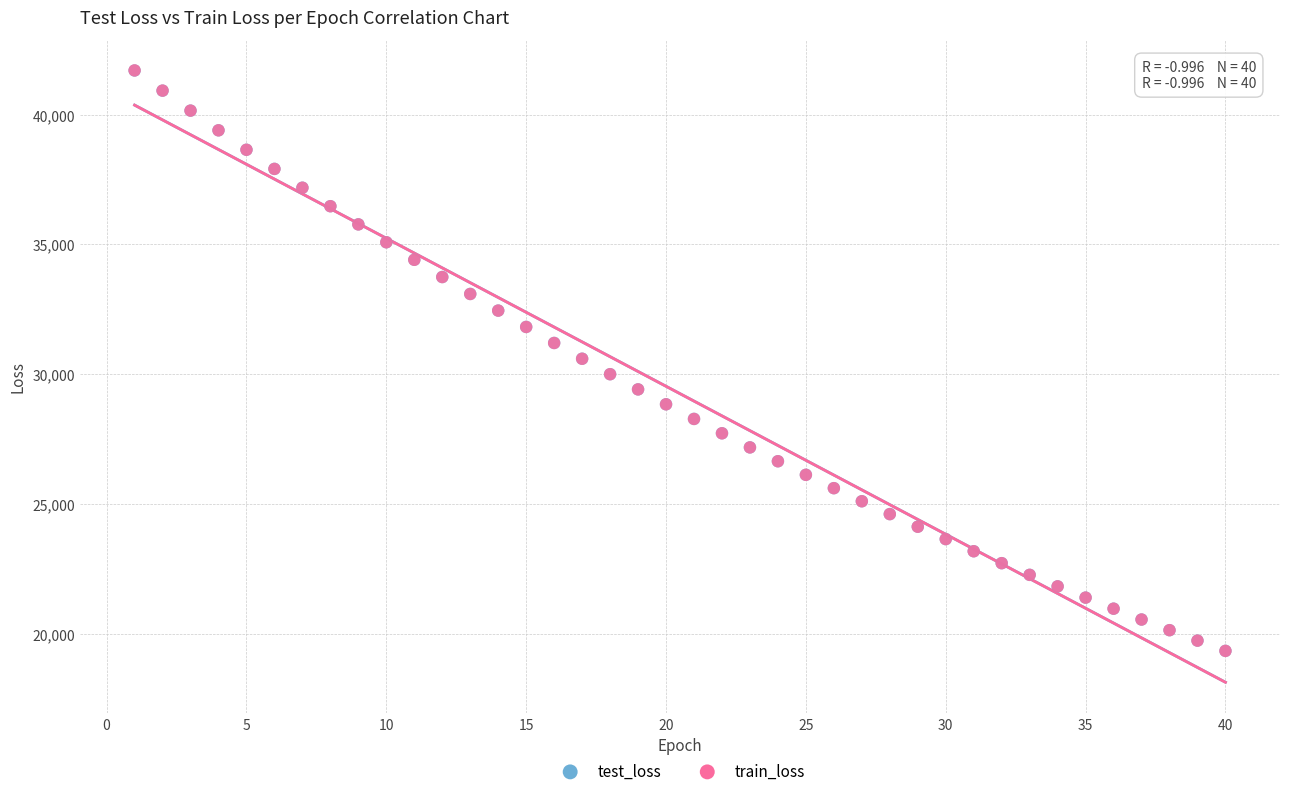

What are all the series names shown in the legend?

test_loss, train_loss